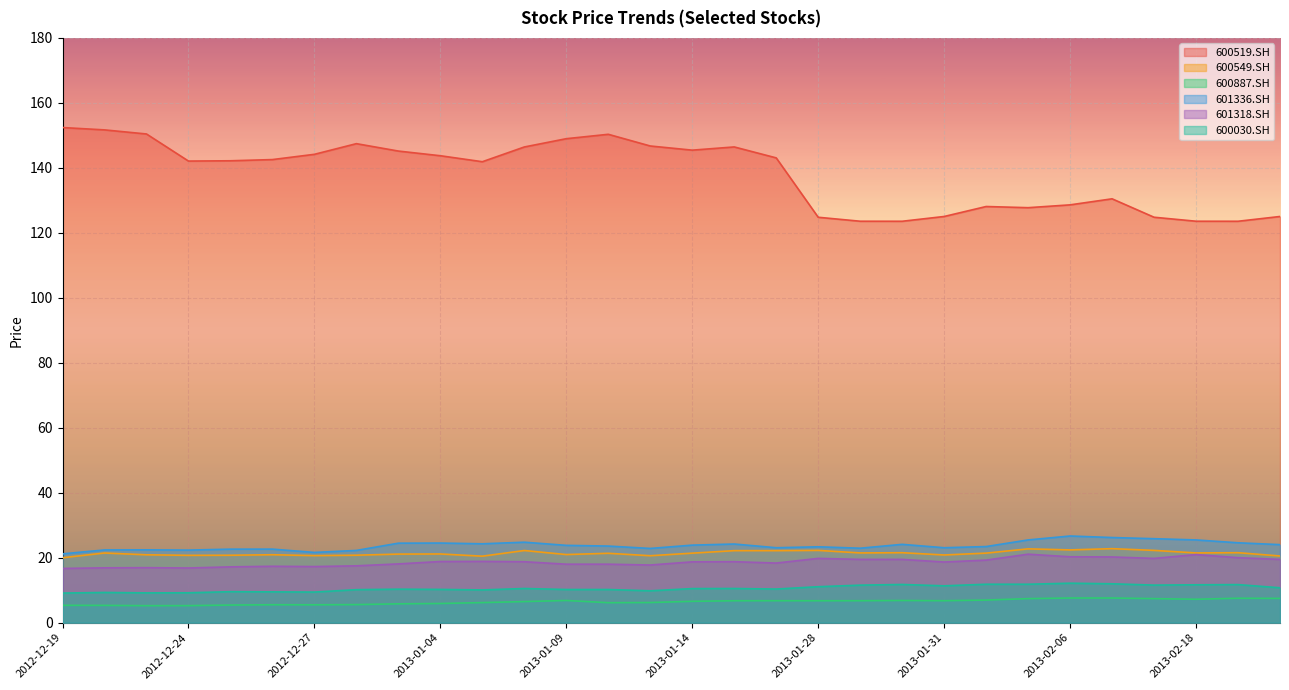

True or false: 601336.SH and 600519.SH cross at least once.

False